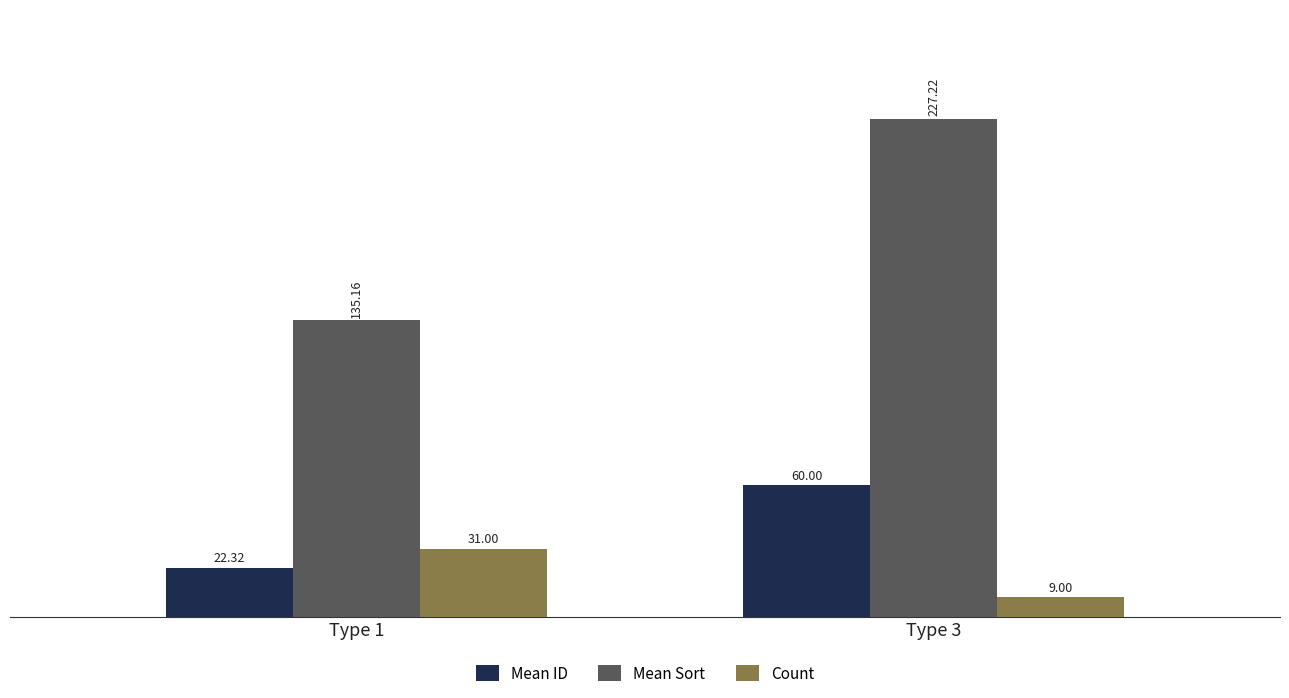

What is the value of the Mean ID bar at the 2nd from the left?

60.0